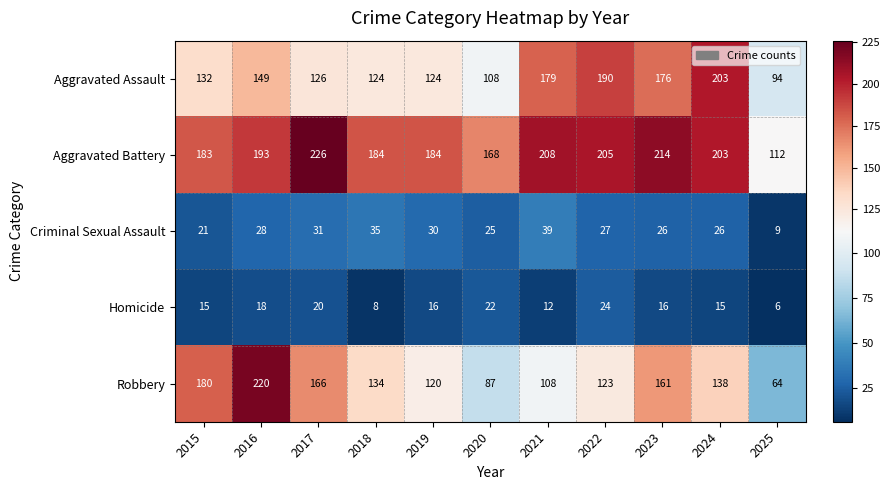

At which category is the sum across all series the highest?

2016